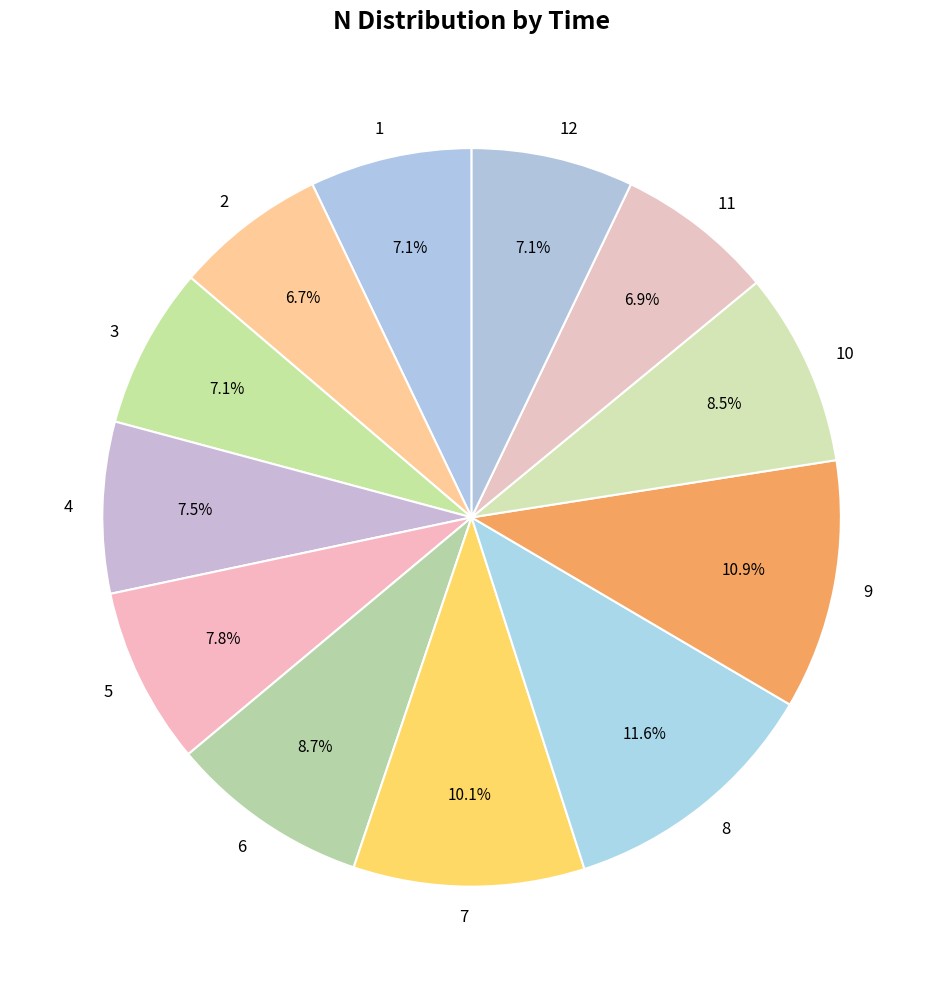

Which category has the biggest portion of the pie?

8